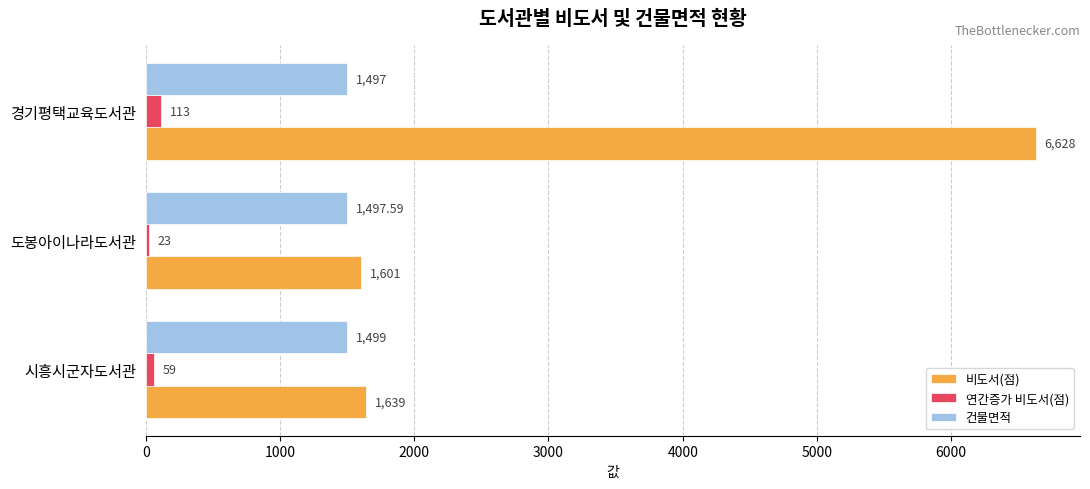

Where is 연간증가 비도서(점) nearest to the value 68?

시흥시군자도서관